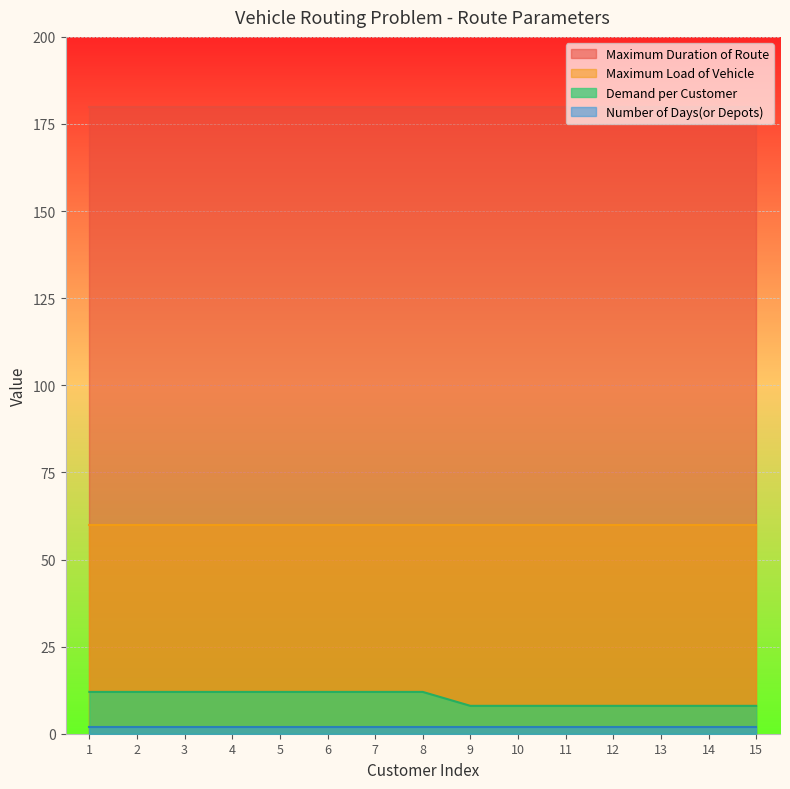

Between 3 and 10, which series saw the biggest shift?

Demand per Customer